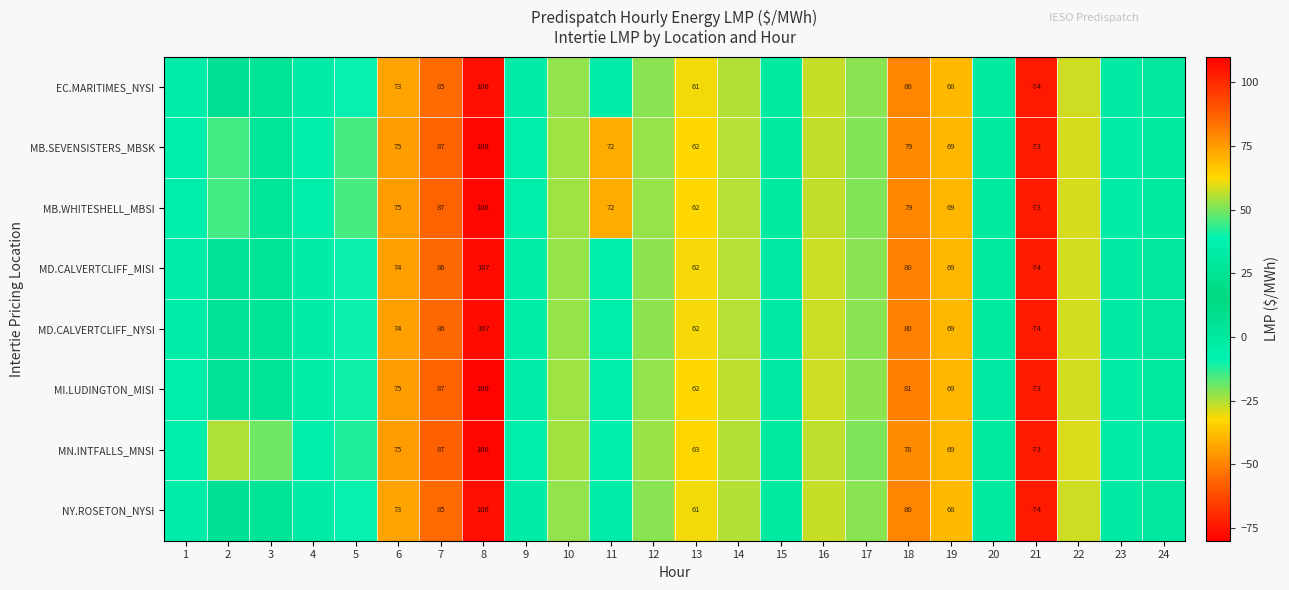

What is the smallest value displayed?

-73.8